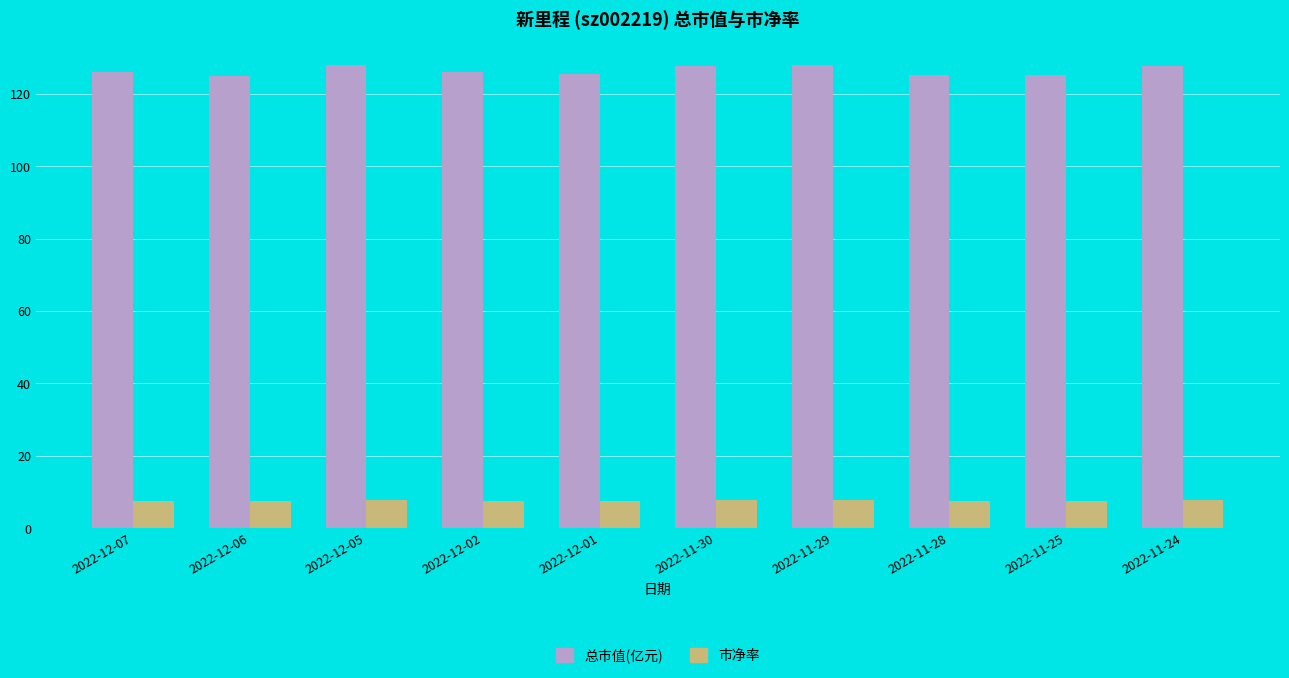

Which series has the largest range (max minus min)?

总市值(亿元)